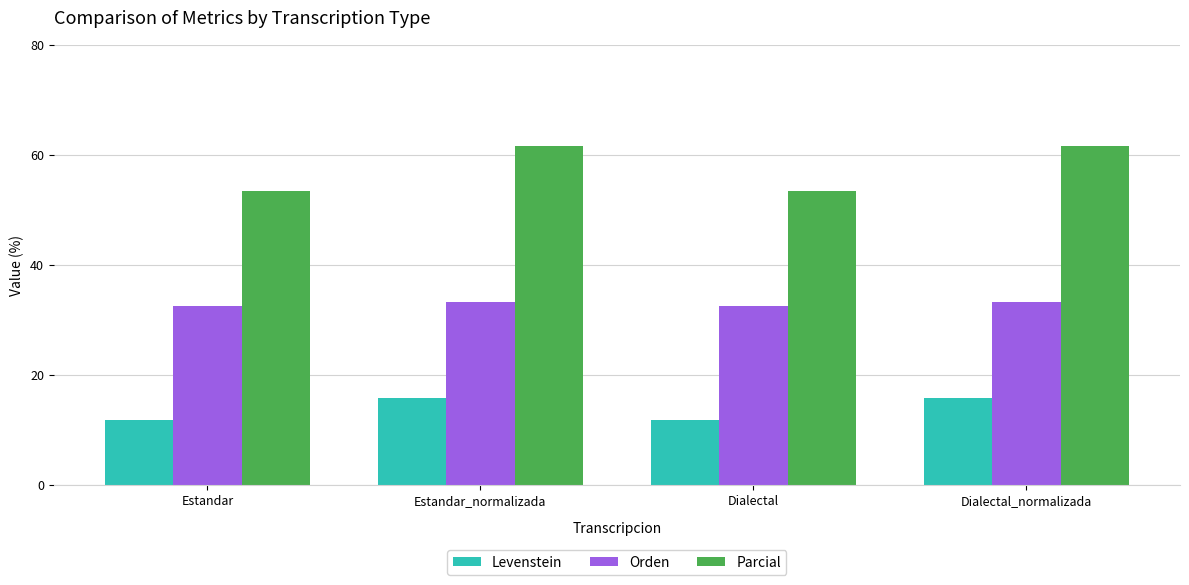

What is the sum of all Parcial values?

229.7